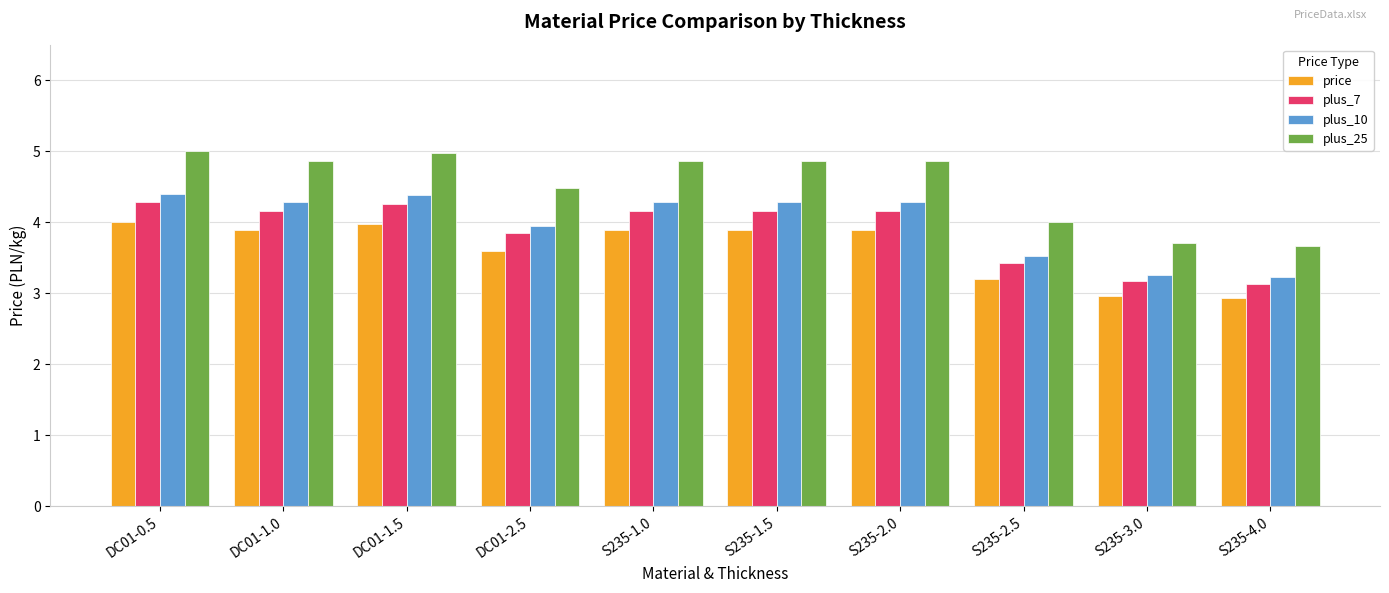

Is the value of plus_10 at DC01-1.5 greater than the value of plus_25 at S235-2.5?

Yes